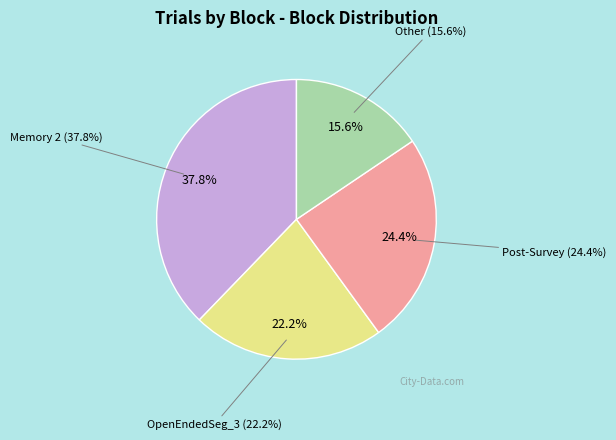

What is the total percentage of Memory 2 and Post-Survey?

62.2%